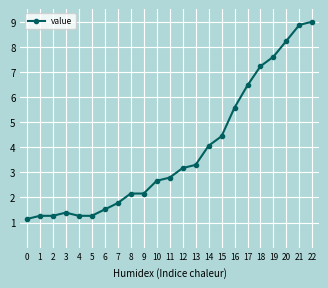

What is the value of the 15th point from the left?

4.1